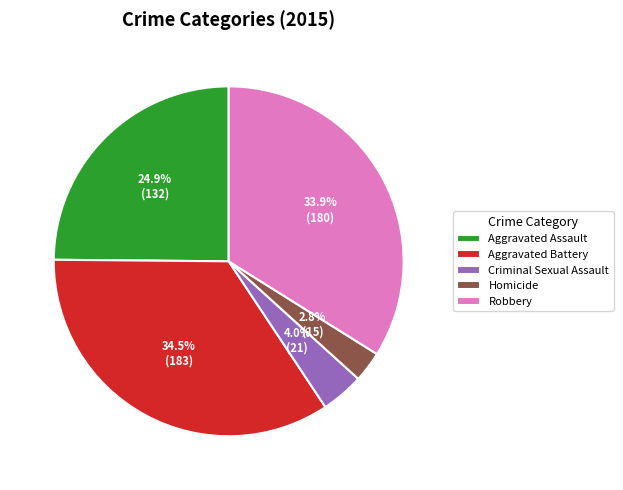

What is the ratio of the value at Aggravated Battery to the value at Aggravated Assault?

1.4